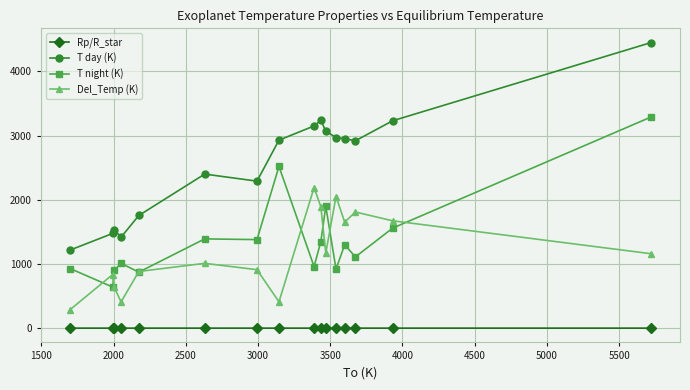

In Del_Temp (K), how many points are higher than both neighbors (excluding endpoints)?

5